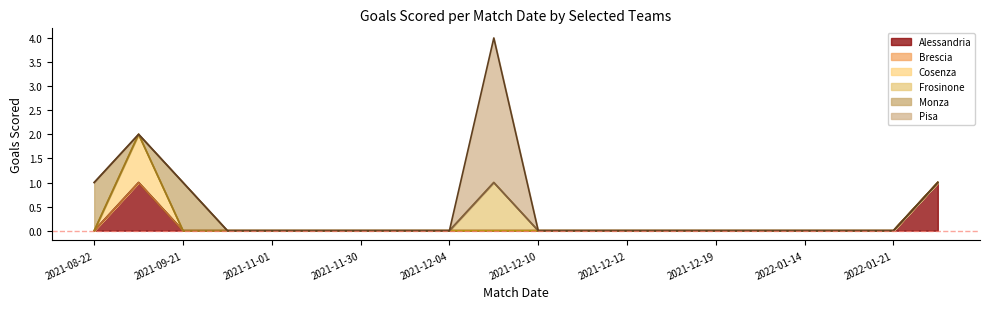

True or false: Alessandria has a value of 2 at Vicenza.

False